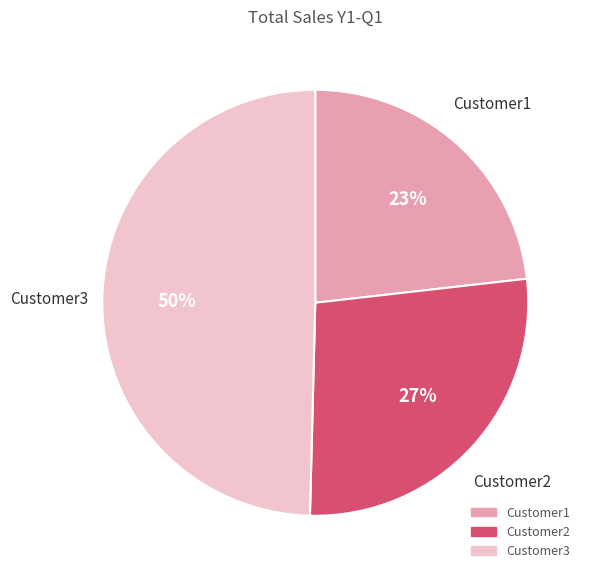

Rank the categories by value from lowest to highest.

Customer1, Customer2, Customer3